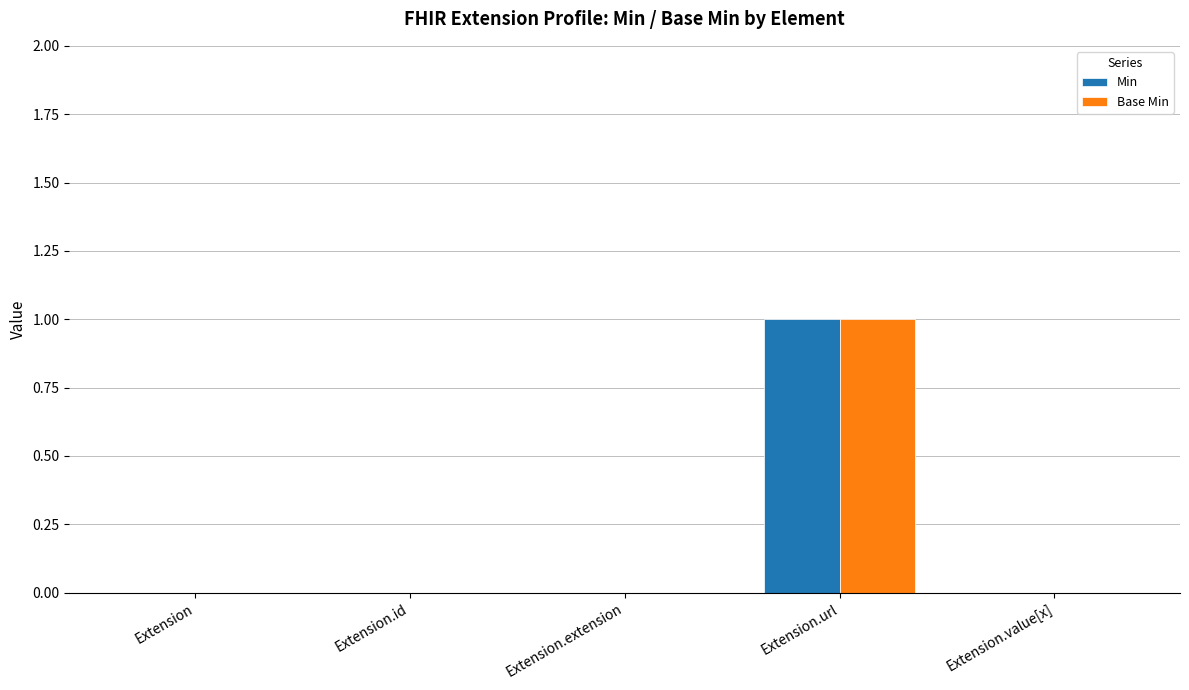

How many data points does each series have?

5